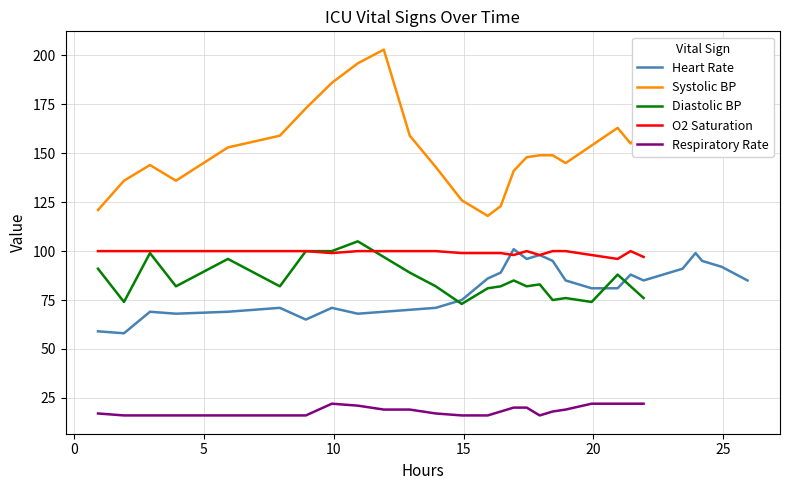

What is the minimum value for Respiratory Rate?

16